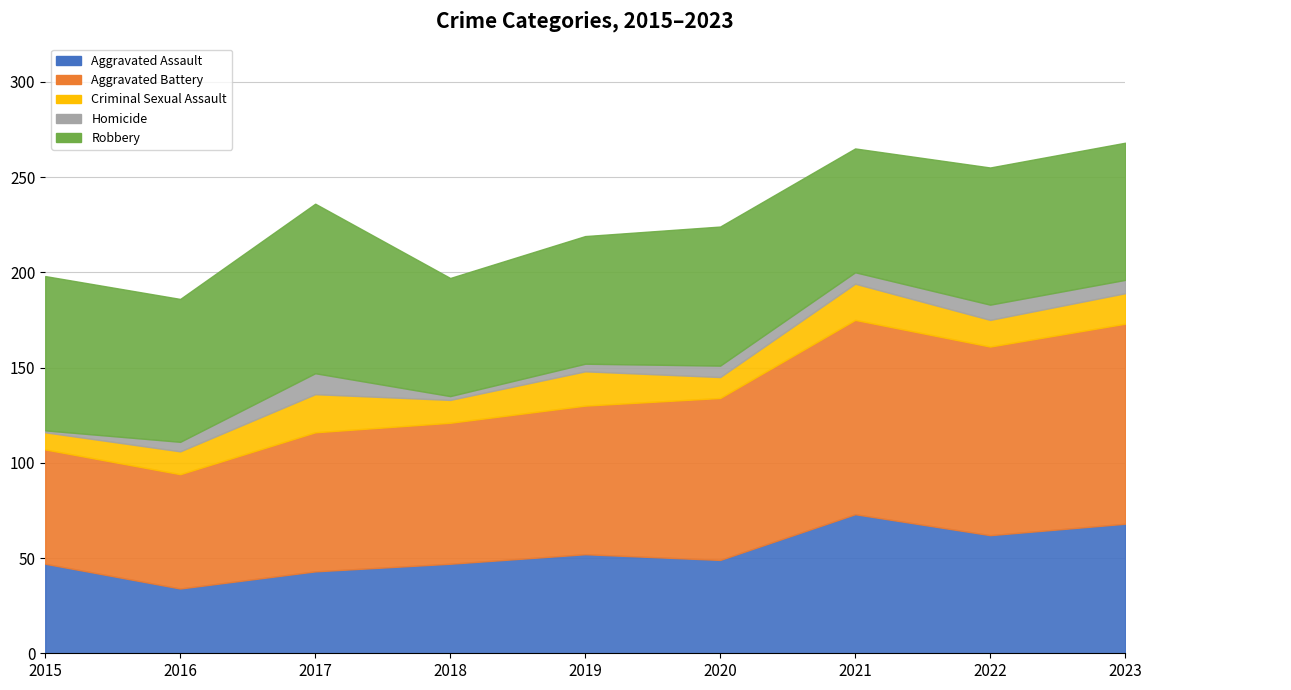

The Aggravated Assault series shows 43 at 2017. True or false?

True